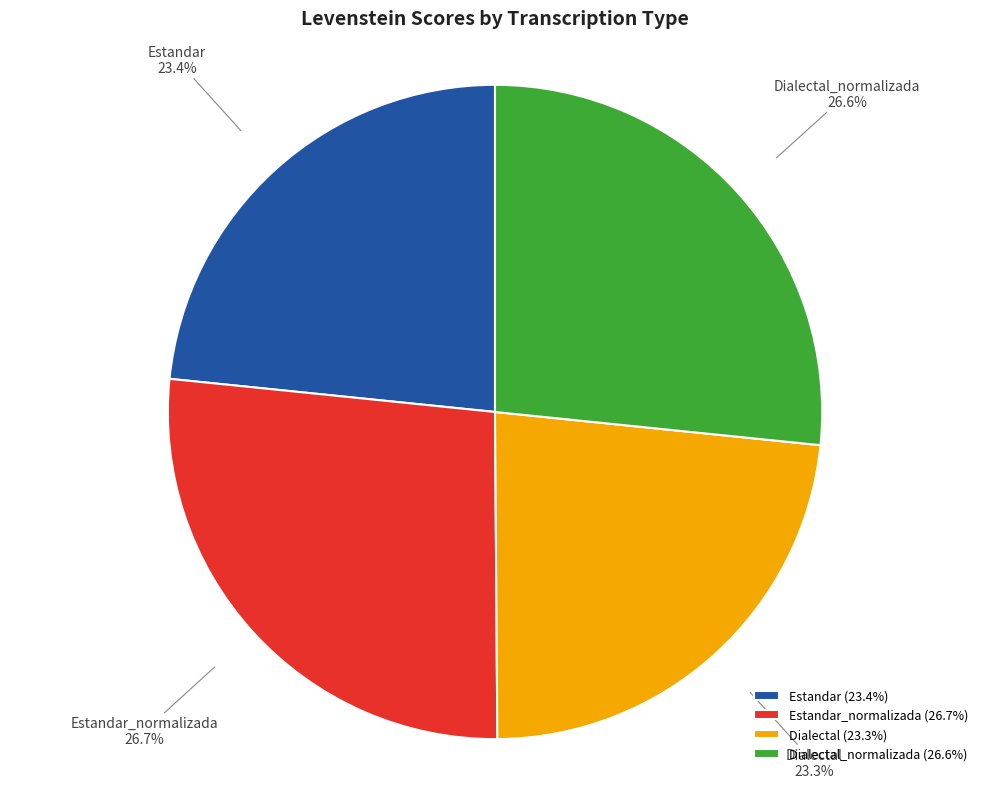

True or false: Estandar accounts for 10% of the total.

False